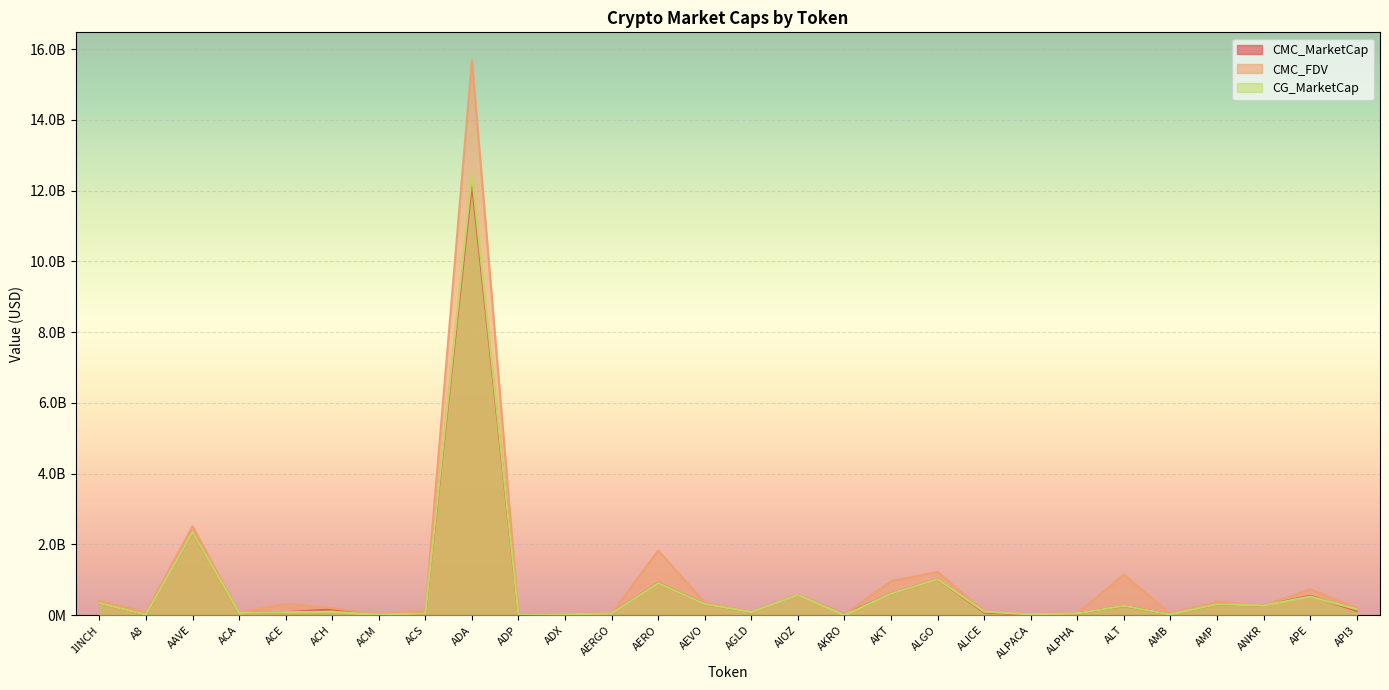

What position from the right is ACS?

21